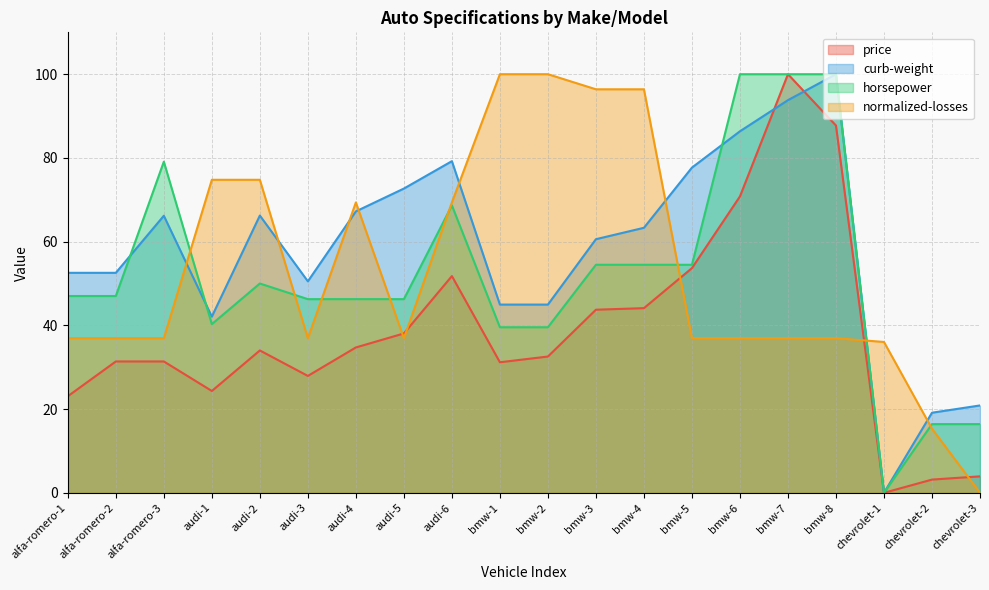

How many data points in normalized-losses are less than 36?

2